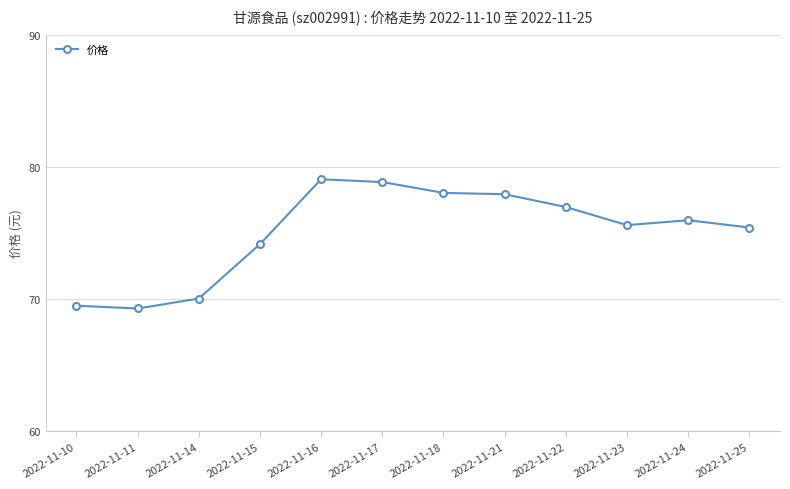

The chart shows a value of 75.4 at 2022-11-25. True or false?

True